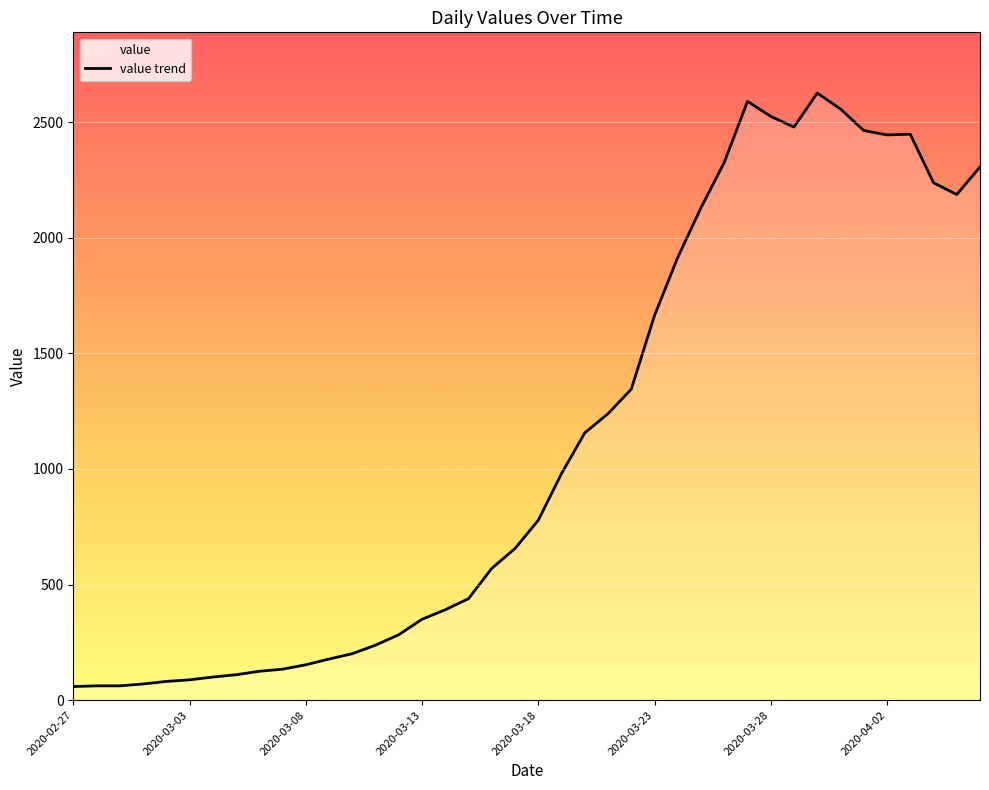

How many series are shown in this chart?

1